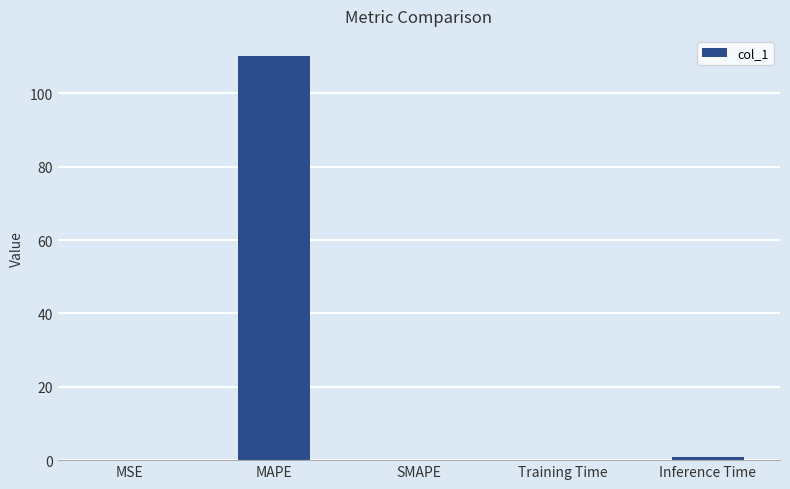

What is the sum of all values?

111.3